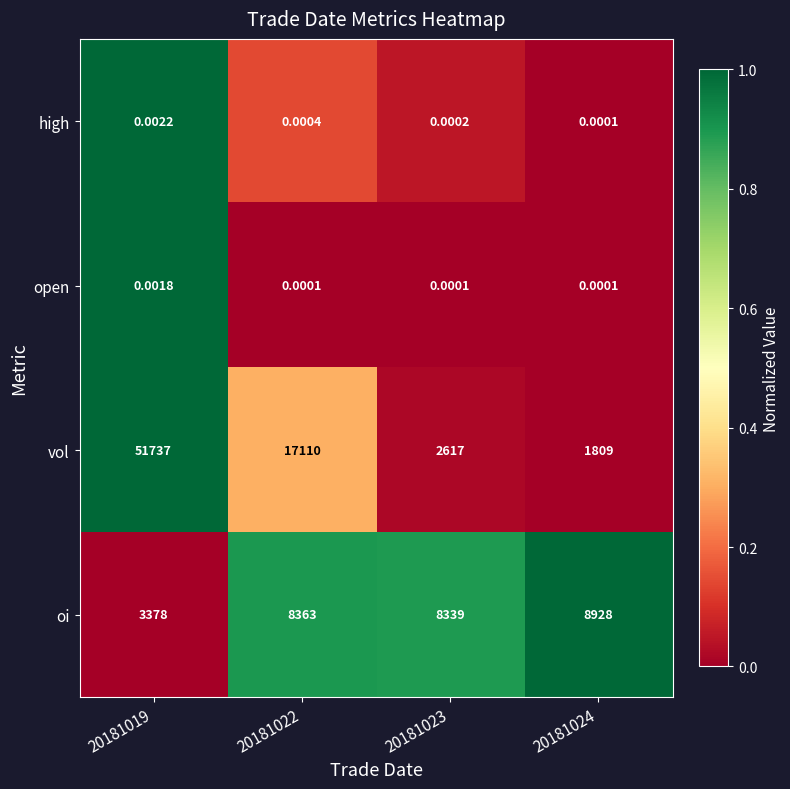

Count the number of data series in this chart.

4